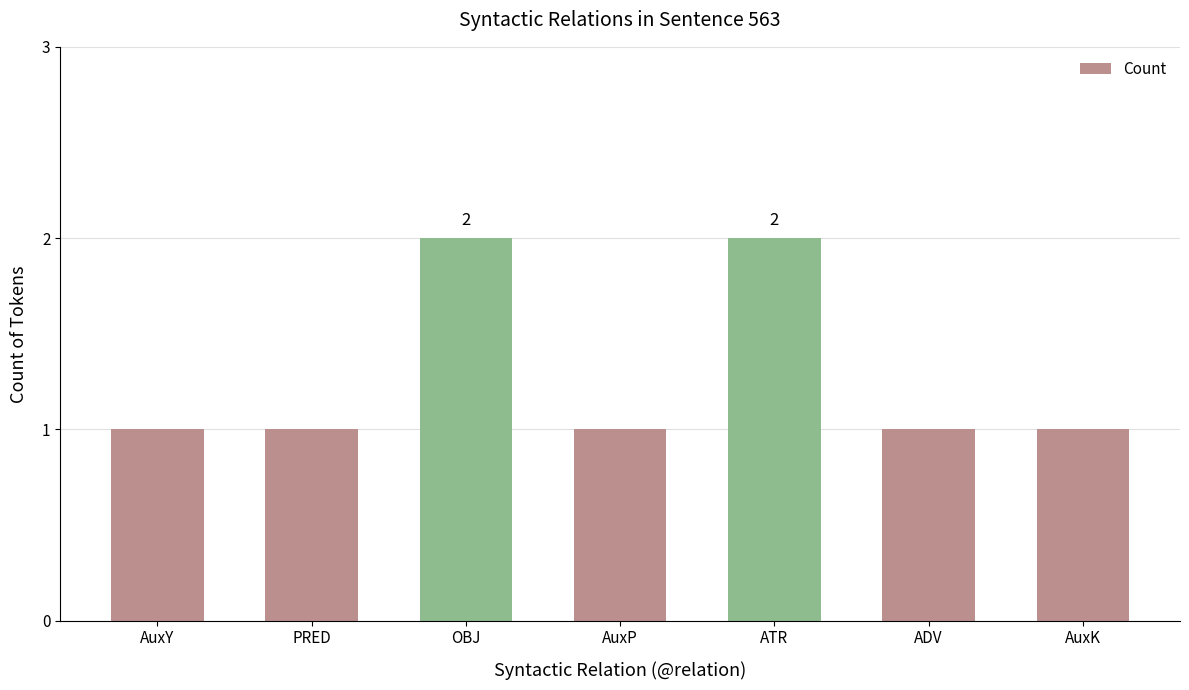

The chart shows a value of 1 at AuxY. True or false?

True